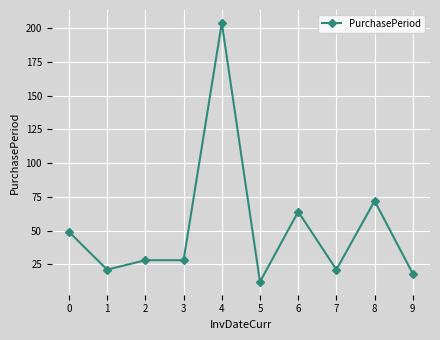

What is the value of the 5th point from the left?

204